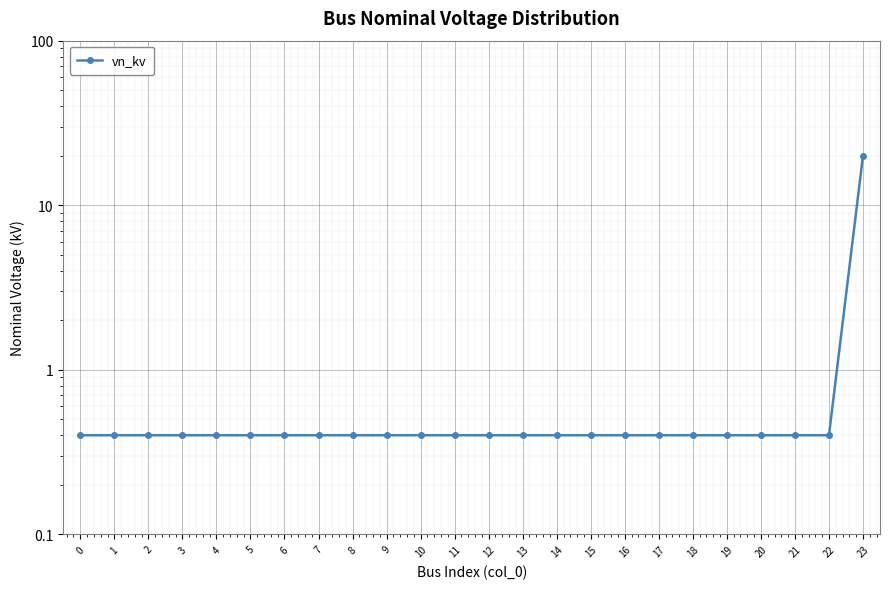

True or false: the data has more than 0 interior local peaks.

False